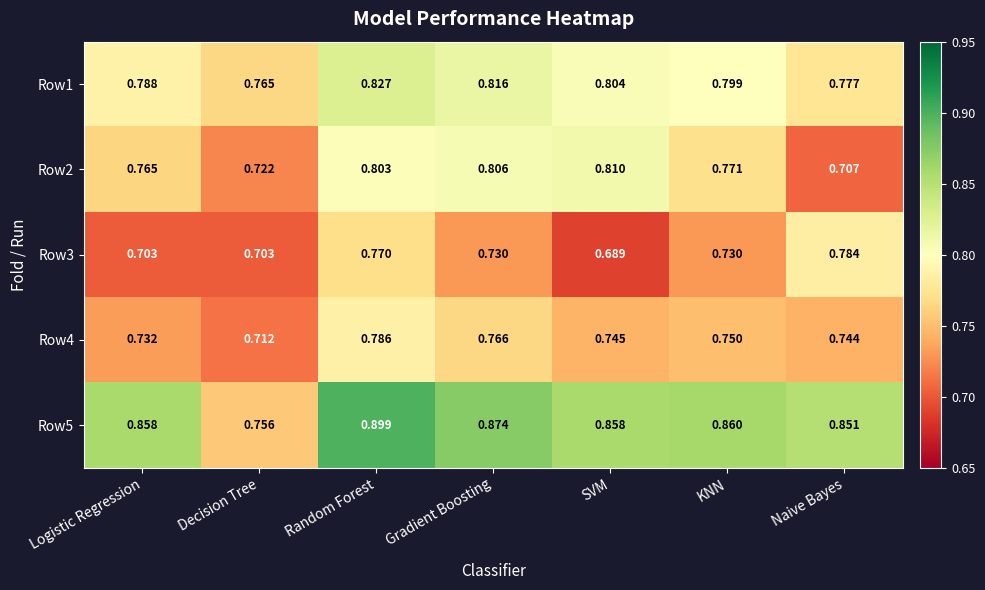

Which series has the largest total across all categories?

Row5